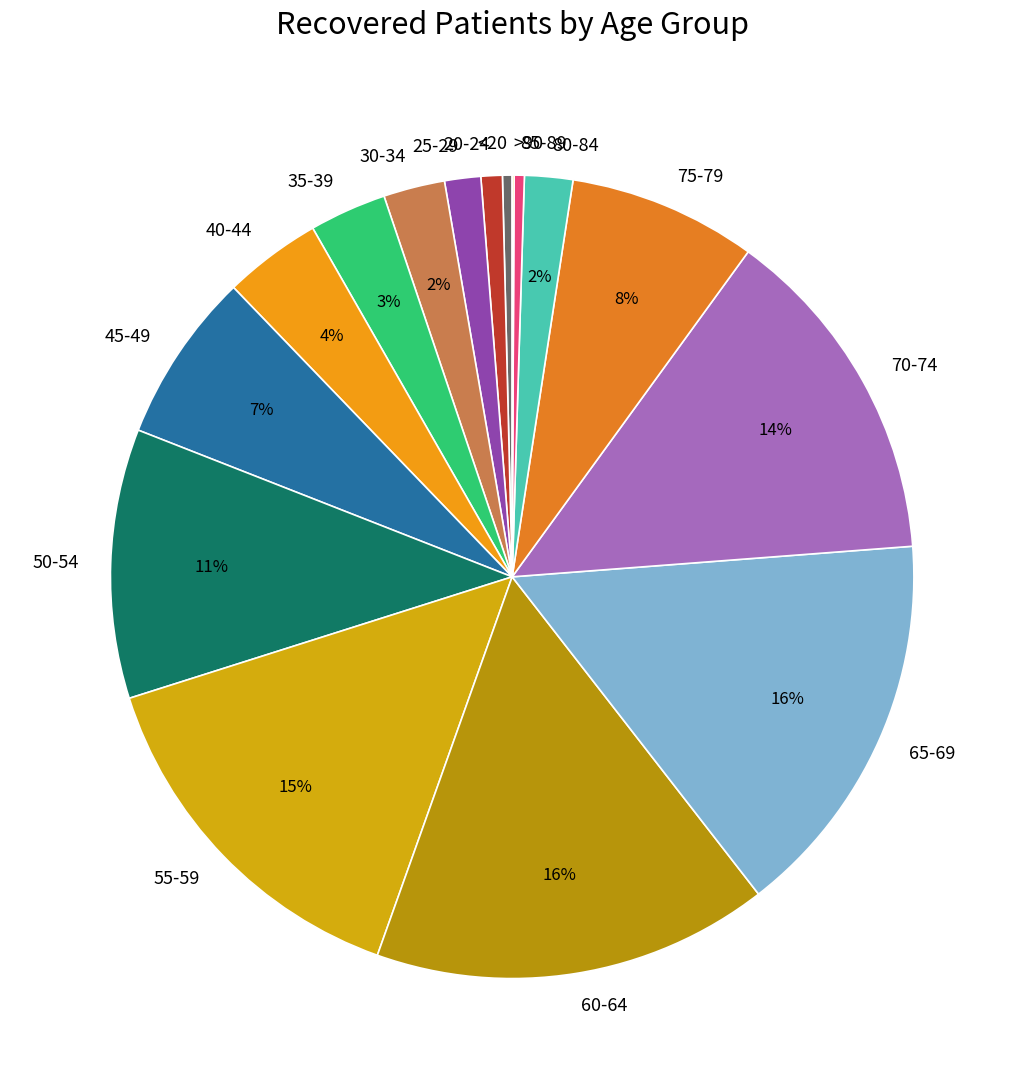

Which has a higher value, 50-54 or 40-44?

50-54